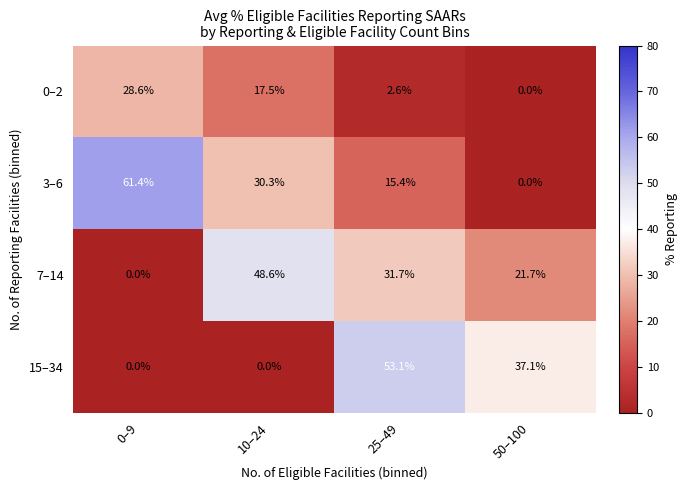

Count the number of categories in the chart.

4